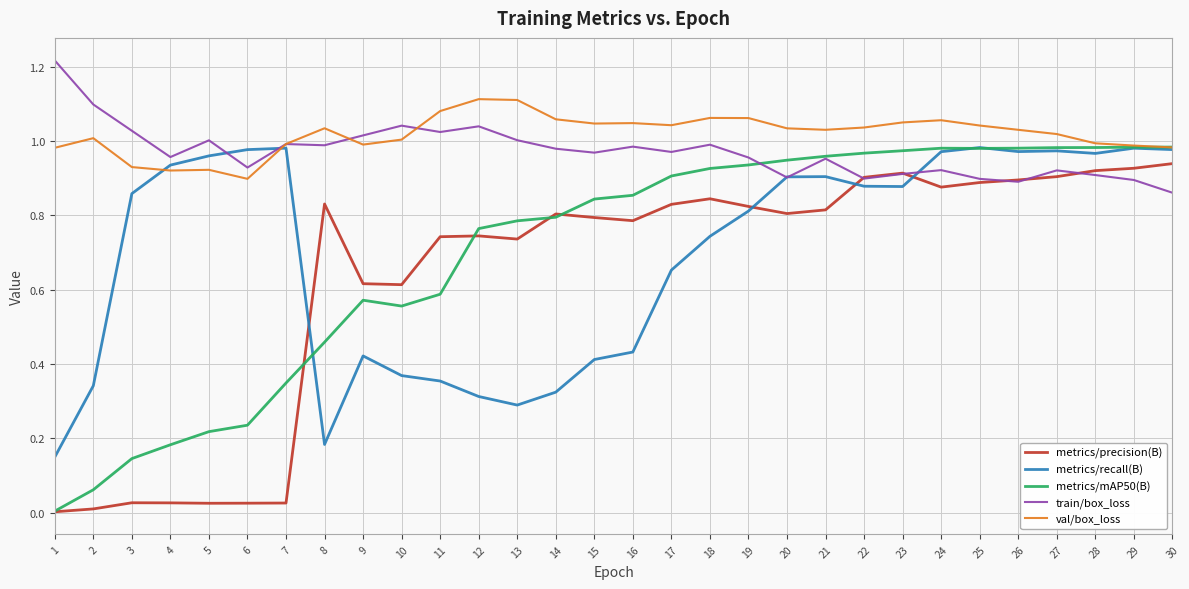

What is the sum of the val/box_loss values at 24 and 18?

2.1